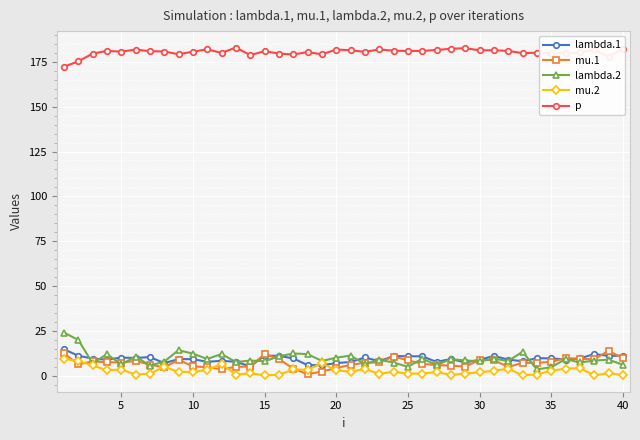

What is the sum of all lambda.1 values?

374.6